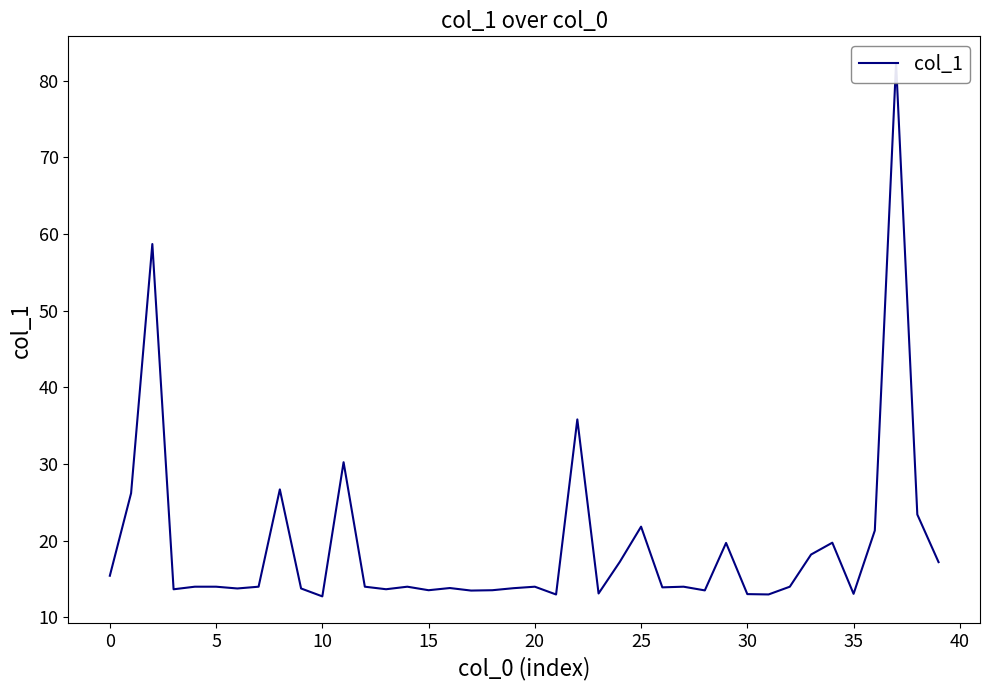

How many interior local peaks (higher than both neighbors) does the data have?

12